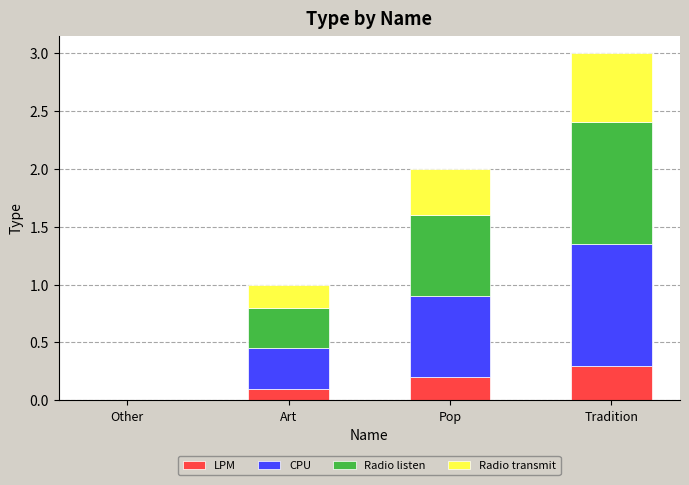

Is it true that LPM equals 0.2 at Pop?

True